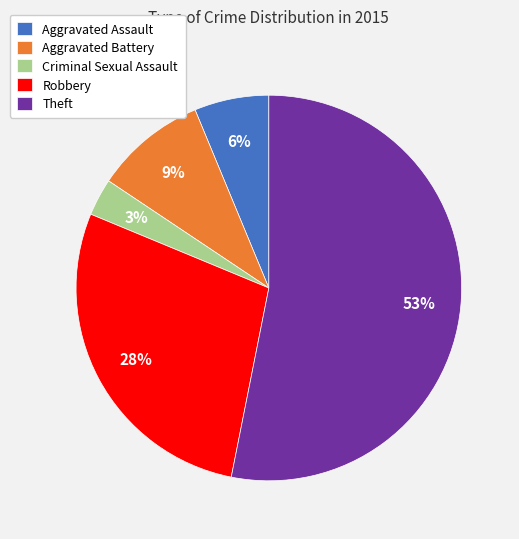

Which slice represents more than half of the pie?

Theft